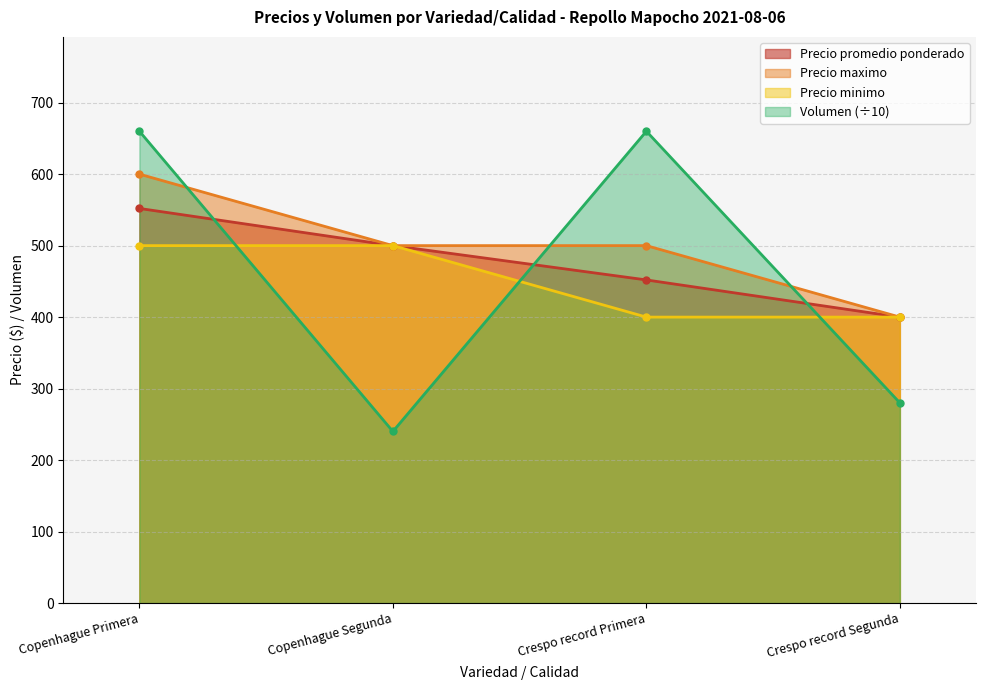

At which category is the sum across all series the highest?

Copenhague Primera